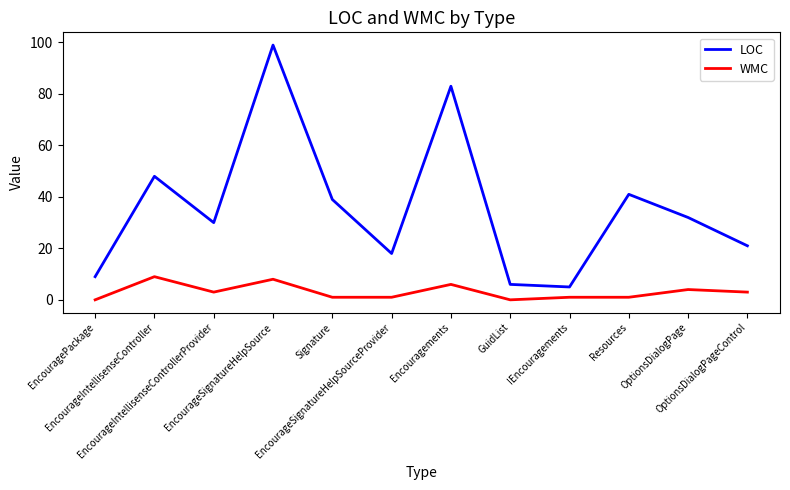

The value of WMC at EncourageSignatureHelpSourceProvider is 1. True or false?

True